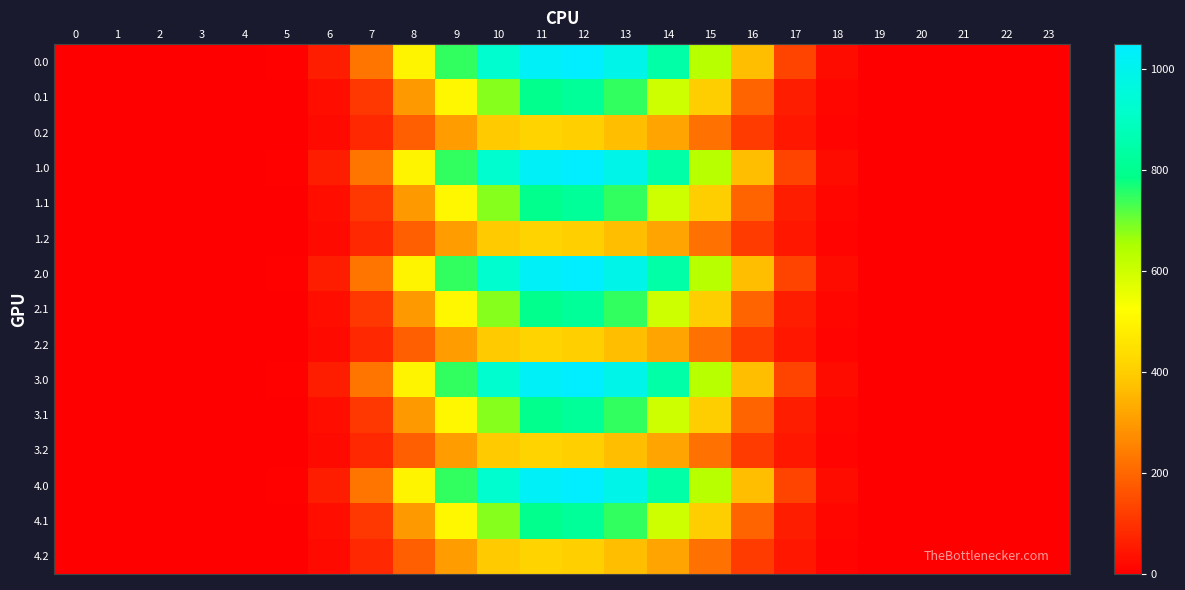

Reading right to left, list all the values displayed in this chart.

0.0: 23=0.0	22=0.0	21=0.0	20=0.0	19=0.5	18=25.7	17=133.8	16=368.9	15=634.3	14=844.6	13=989.6	12=1048.0	11=1031.3	10=926.9	9=747.1	8=498.5	7=226.4	6=60.2	5=5.9	4=0.0	3=0.0	2=0.0	1=0.0	0=0.0
0.1: 23=0.0	22=0.0	21=0.0	20=0.0	19=0.2	18=12.7	17=58.4	16=195.1	15=401.1	14=600.1	13=747.7	12=817.3	11=796.2	10=682.3	9=507.4	8=296.9	7=108.2	6=30.4	5=3.1	4=0.0	3=0.0	2=0.0	1=0.0	0=0.0
0.2: 23=0.0	22=0.0	21=0.0	20=0.0	19=0.1	18=11.3	17=45.9	16=118.5	15=220.6	14=318.6	13=372.4	12=403.2	11=413.0	10=391.7	9=306.1	8=186.3	7=79.2	6=23.4	5=2.6	4=0.0	3=0.0	2=0.0	1=0.0	0=0.0
1.0: 23=0.0	22=0.0	21=0.0	20=0.0	19=0.5	18=25.7	17=133.8	16=368.9	15=634.3	14=844.6	13=989.6	12=1048.0	11=1031.3	10=926.9	9=747.1	8=498.5	7=226.4	6=60.2	5=5.9	4=0.0	3=0.0	2=0.0	1=0.0	0=0.0
1.1: 23=0.0	22=0.0	21=0.0	20=0.0	19=0.2	18=12.7	17=58.4	16=195.1	15=401.1	14=600.1	13=747.7	12=817.3	11=796.2	10=682.3	9=507.4	8=296.9	7=108.2	6=30.4	5=3.1	4=0.0	3=0.0	2=0.0	1=0.0	0=0.0
1.2: 23=0.0	22=0.0	21=0.0	20=0.0	19=0.1	18=11.3	17=45.9	16=118.5	15=220.6	14=318.6	13=372.4	12=403.2	11=413.0	10=391.7	9=306.1	8=186.3	7=79.2	6=23.4	5=2.6	4=0.0	3=0.0	2=0.0	1=0.0	0=0.0
2.0: 23=0.0	22=0.0	21=0.0	20=0.0	19=0.5	18=25.7	17=133.8	16=368.9	15=634.3	14=844.6	13=989.6	12=1048.0	11=1031.3	10=926.9	9=747.1	8=498.5	7=226.4	6=60.2	5=5.9	4=0.0	3=0.0	2=0.0	1=0.0	0=0.0
2.1: 23=0.0	22=0.0	21=0.0	20=0.0	19=0.2	18=12.7	17=58.4	16=195.1	15=401.1	14=600.1	13=747.7	12=817.3	11=796.2	10=682.3	9=507.4	8=296.9	7=108.2	6=30.4	5=3.1	4=0.0	3=0.0	2=0.0	1=0.0	0=0.0
2.2: 23=0.0	22=0.0	21=0.0	20=0.0	19=0.1	18=11.3	17=45.9	16=118.5	15=220.6	14=318.6	13=372.4	12=403.2	11=413.0	10=391.7	9=306.1	8=186.3	7=79.2	6=23.4	5=2.6	4=0.0	3=0.0	2=0.0	1=0.0	0=0.0
3.0: 23=0.0	22=0.0	21=0.0	20=0.0	19=0.5	18=25.7	17=133.8	16=368.9	15=634.3	14=844.6	13=989.6	12=1048.0	11=1031.3	10=926.9	9=747.1	8=498.5	7=226.4	6=60.2	5=5.9	4=0.0	3=0.0	2=0.0	1=0.0	0=0.0
3.1: 23=0.0	22=0.0	21=0.0	20=0.0	19=0.2	18=12.7	17=58.4	16=195.1	15=401.1	14=600.1	13=747.7	12=817.3	11=796.2	10=682.3	9=507.4	8=296.9	7=108.2	6=30.4	5=3.1	4=0.0	3=0.0	2=0.0	1=0.0	0=0.0
3.2: 23=0.0	22=0.0	21=0.0	20=0.0	19=0.1	18=11.3	17=45.9	16=118.5	15=220.6	14=318.6	13=372.4	12=403.2	11=413.0	10=391.7	9=306.1	8=186.3	7=79.2	6=23.4	5=2.6	4=0.0	3=0.0	2=0.0	1=0.0	0=0.0
4.0: 23=0.0	22=0.0	21=0.0	20=0.0	19=0.5	18=25.7	17=133.8	16=368.9	15=634.3	14=844.6	13=989.6	12=1048.0	11=1031.3	10=926.9	9=747.1	8=498.5	7=226.4	6=60.2	5=5.9	4=0.0	3=0.0	2=0.0	1=0.0	0=0.0
4.1: 23=0.0	22=0.0	21=0.0	20=0.0	19=0.2	18=12.7	17=58.4	16=195.1	15=401.1	14=600.1	13=747.7	12=817.3	11=796.2	10=682.3	9=507.4	8=296.9	7=108.2	6=30.4	5=3.1	4=0.0	3=0.0	2=0.0	1=0.0	0=0.0
4.2: 23=0.0	22=0.0	21=0.0	20=0.0	19=0.1	18=11.3	17=45.9	16=118.5	15=220.6	14=318.6	13=372.4	12=403.2	11=413.0	10=391.7	9=306.1	8=186.3	7=79.2	6=23.4	5=2.6	4=0.0	3=0.0	2=0.0	1=0.0	0=0.0